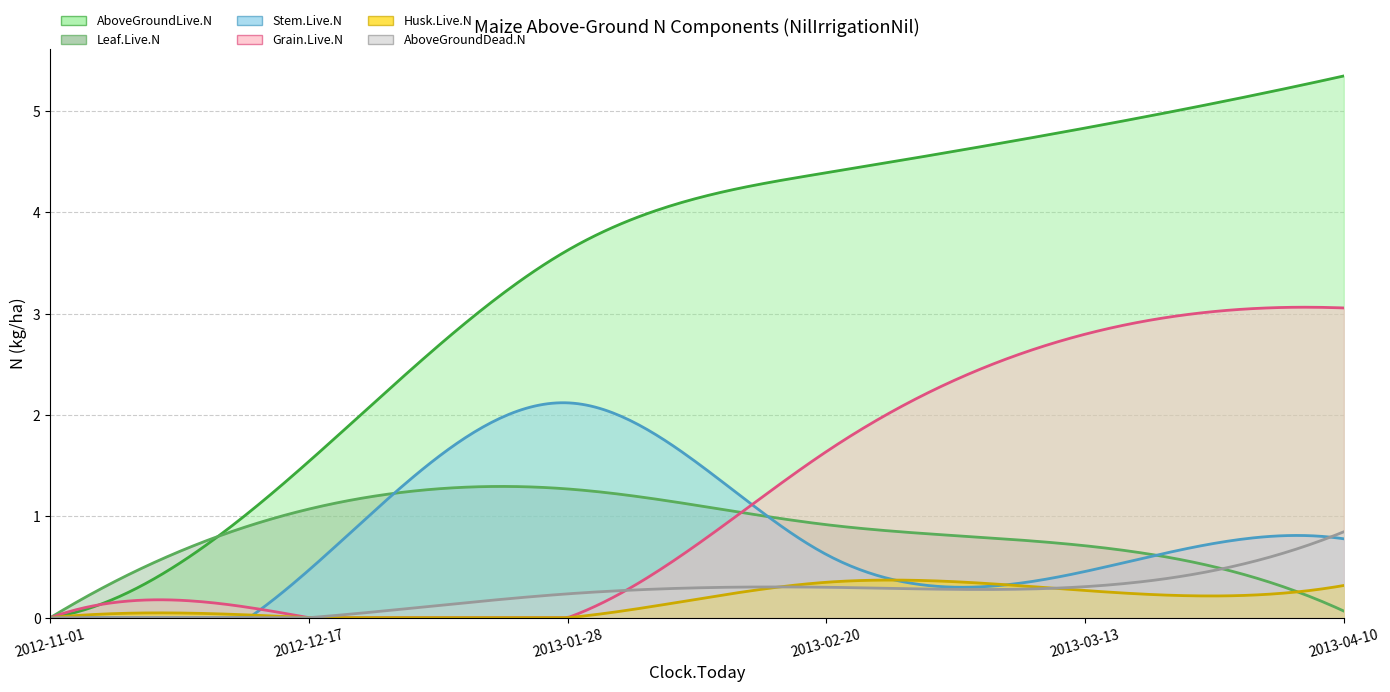

What is the label of the 1st point from the left?

2012-11-01